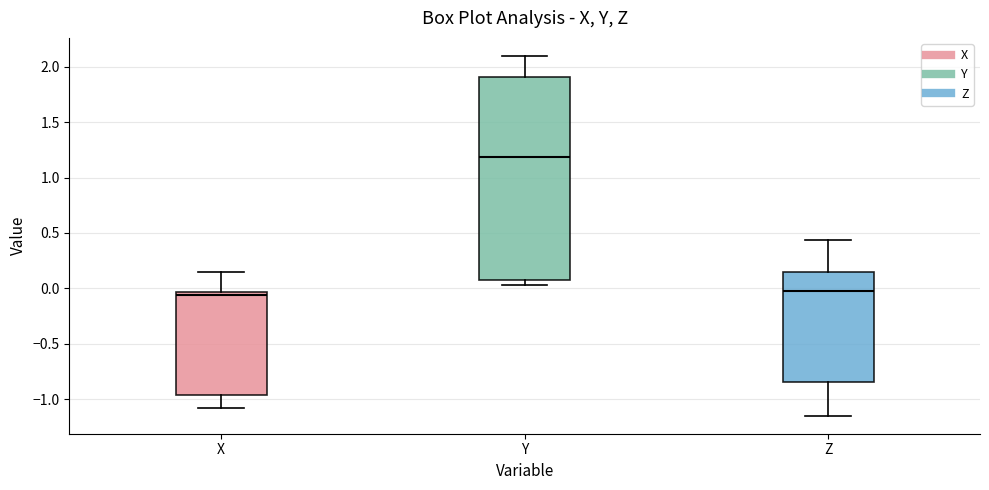

Reading left to right, read every box against the y-axis: the position of its median line, the range the box covers, and the ends of its whiskers. The values are not printed on the chart, so give them approximately, as read against the axis.

X: median -0.05 (just below the box's upper edge), box -0.95 to -0.05, whiskers -1.10 to 0.15
Y: median 1.20, box 0.10 to 1.90, whiskers 0.05 to 2.10
Z: median 0.00, box -0.85 to 0.15, whiskers -1.15 to 0.45